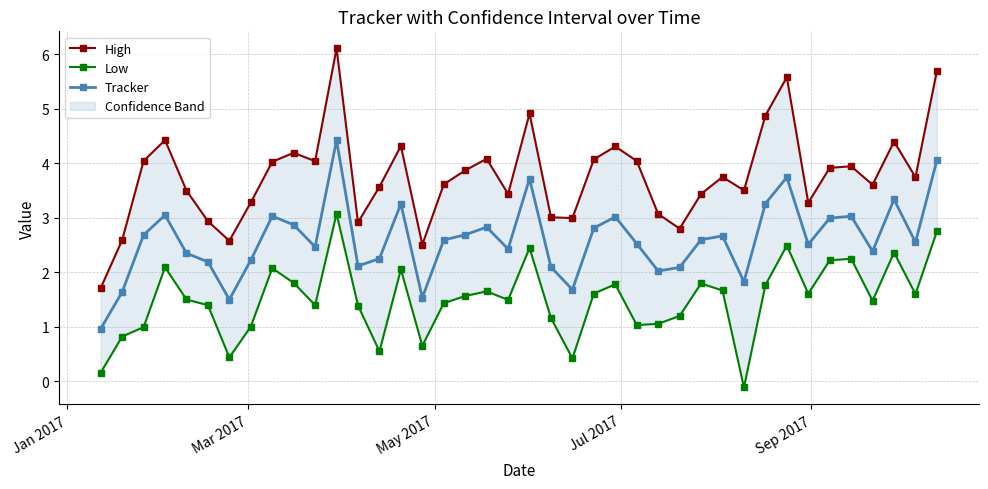

What is the sum of all Tracker values?

104.1